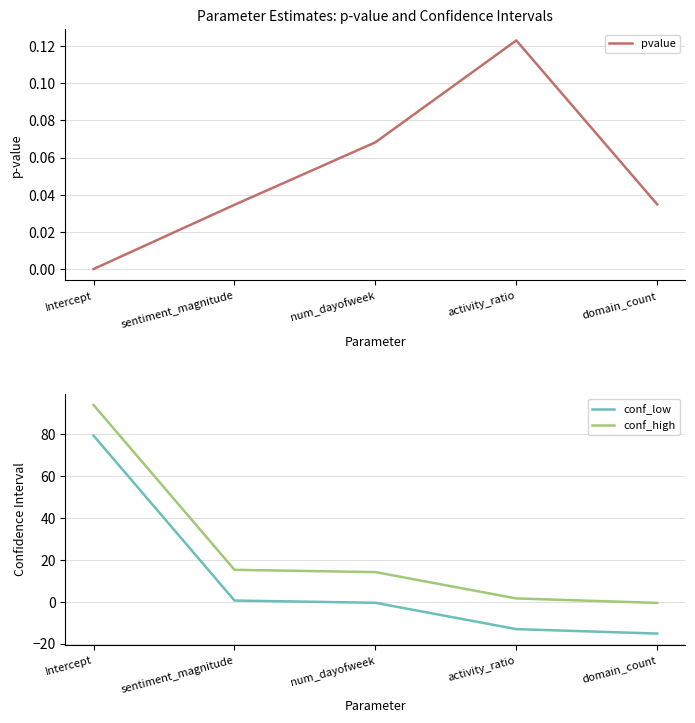

List the series in order of their overall mean, highest first.

conf_high, conf_low, pvalue